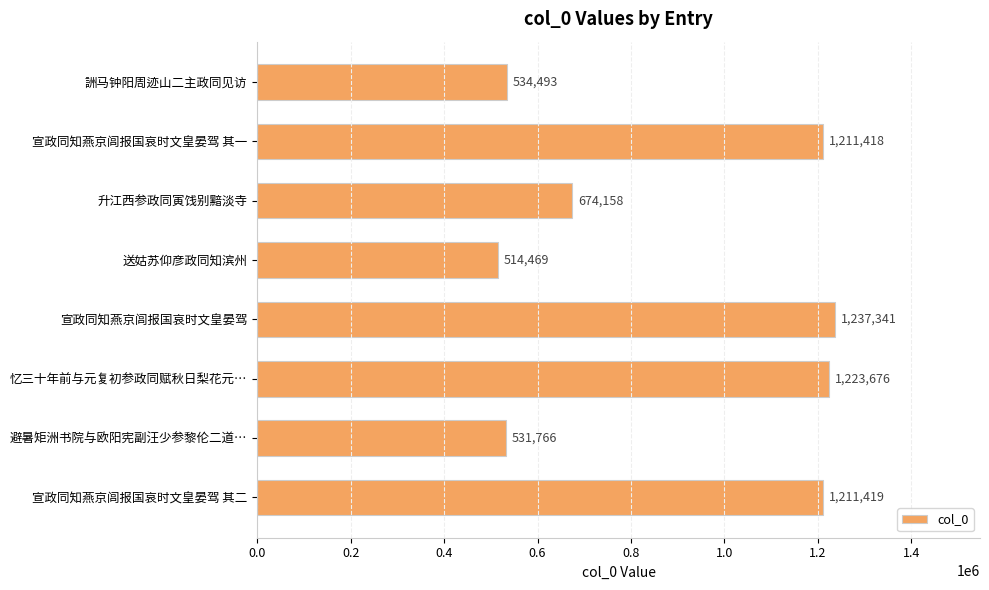

Reading bottom to top, extract all data points from this chart.

1211419	531766	1223676	1237341	514469	674158	1211418	534493